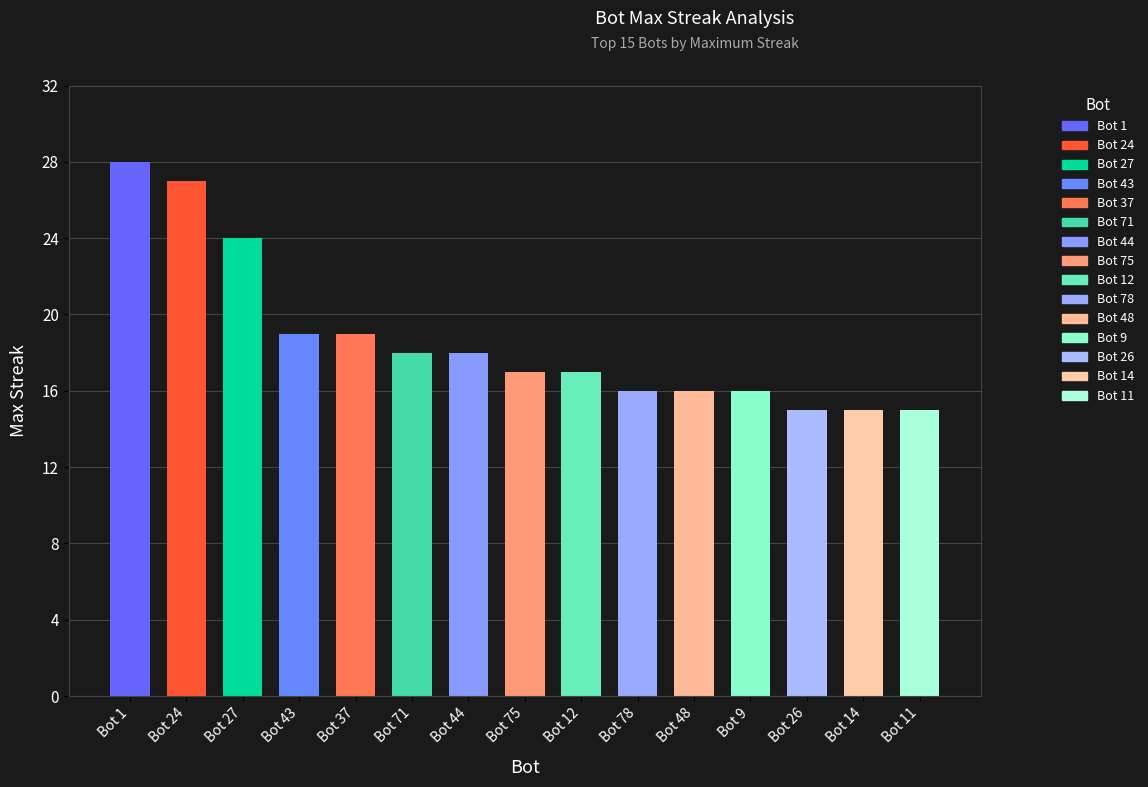

What position from the right is Bot 78?

6